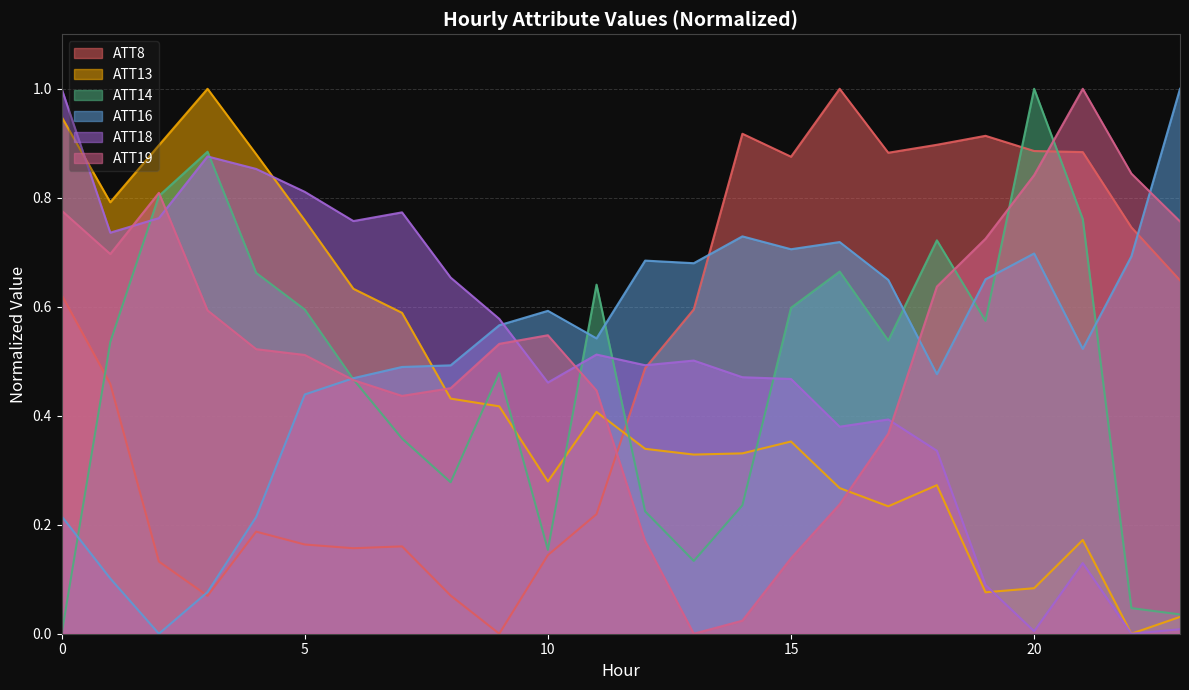

The ATT8 series shows 1.2 at 23. True or false?

False